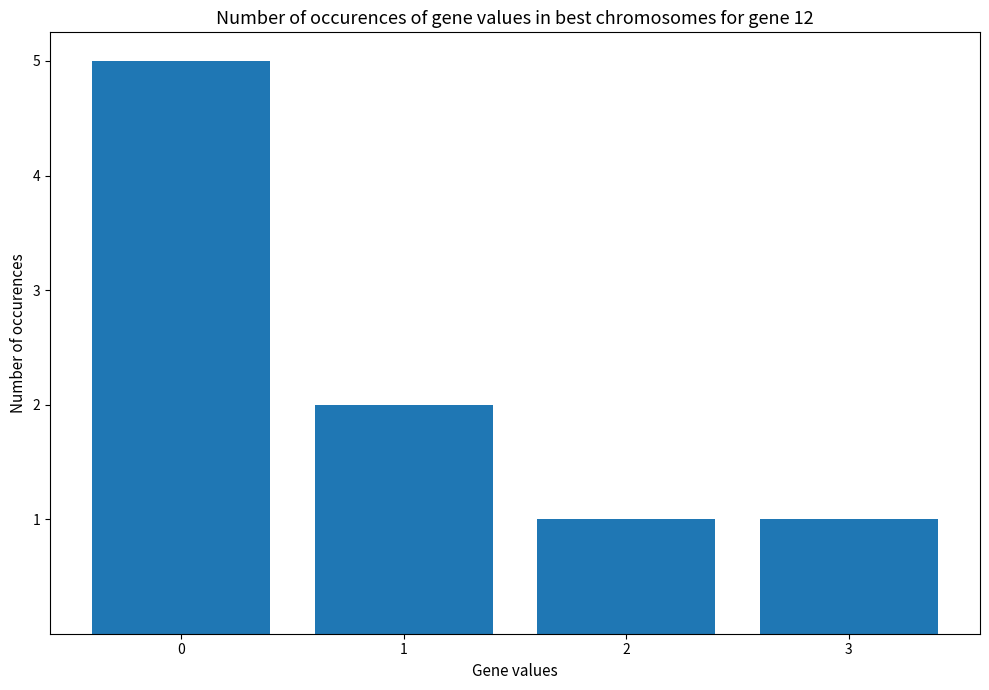

Count the values in the range 1 to 5.

4